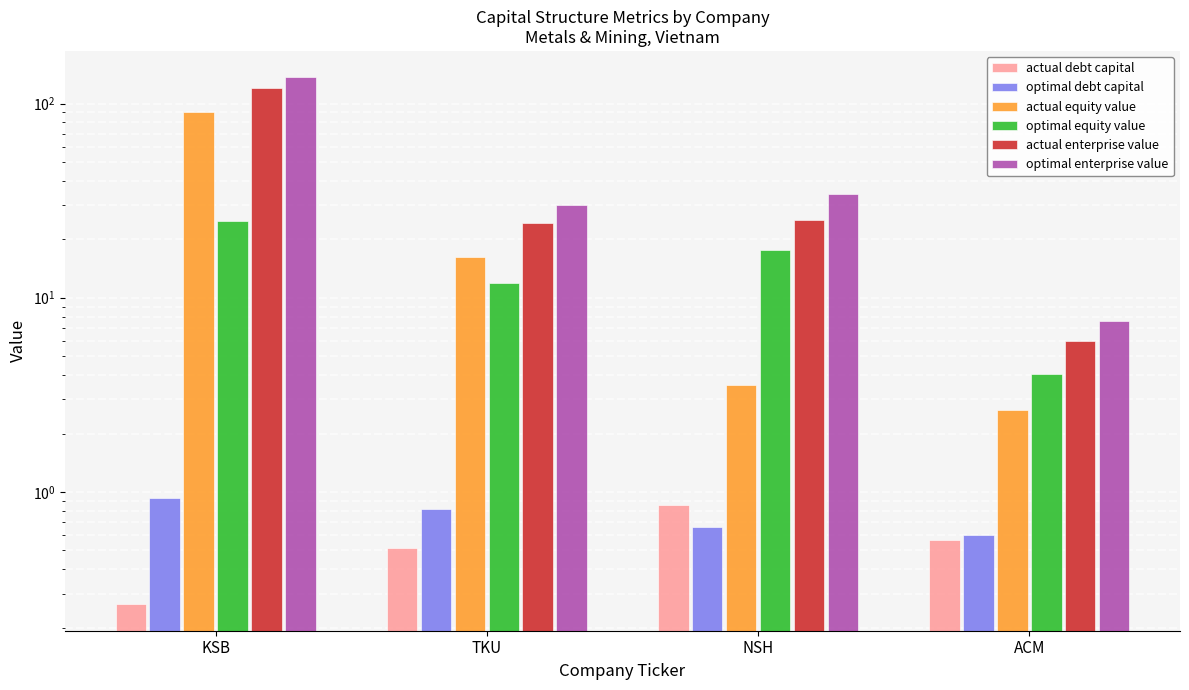

The optimal debt capital series shows 0.6 at ACM. True or false?

True